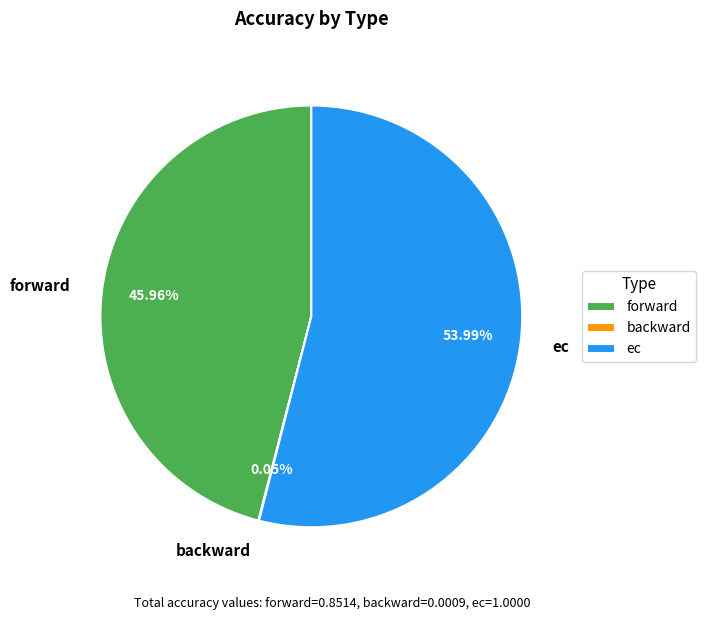

To the nearest percent, what is the difference between the ec and forward slice percentages?

8%